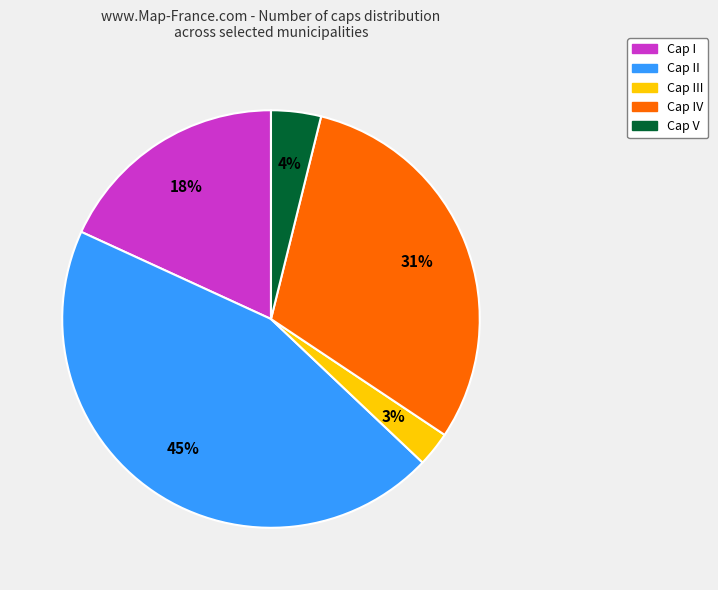

To the nearest percent, what is the difference between the largest and smallest slice percentages?

42%